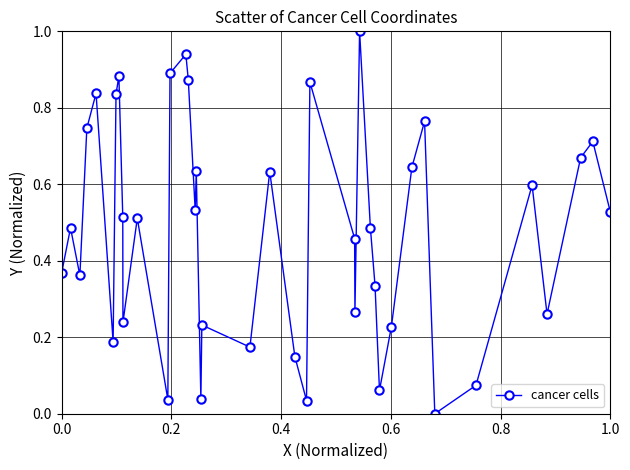

What is the greatest value displayed?

1.0